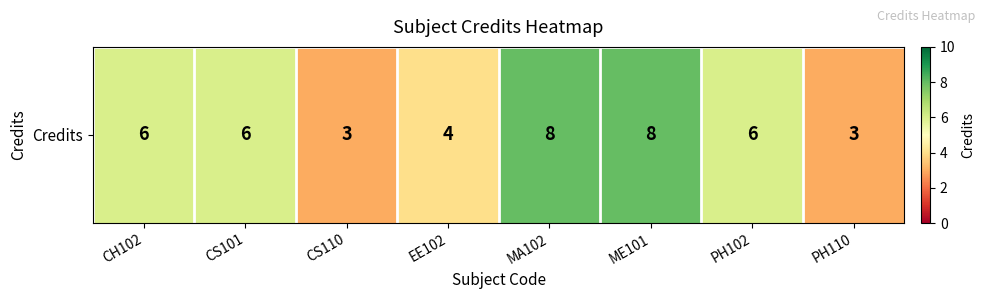

What is the average value?

6